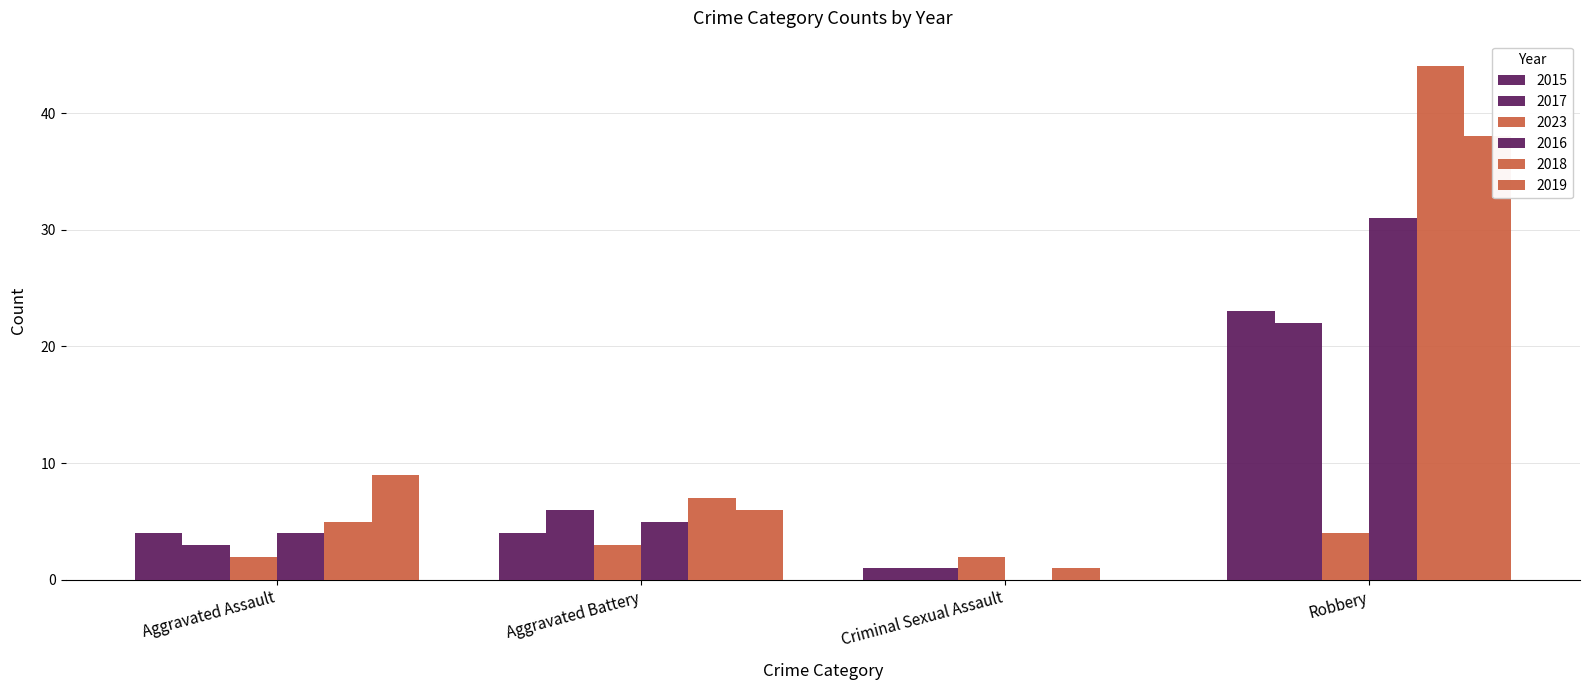

Reading left to right, what are all the values shown in this chart?

2015: Aggravated Assault=4	Aggravated Battery=4	Criminal Sexual Assault=1	Robbery=23
2017: Aggravated Assault=3	Aggravated Battery=6	Criminal Sexual Assault=1	Robbery=22
2023: Aggravated Assault=2	Aggravated Battery=3	Criminal Sexual Assault=2	Robbery=4
2016: Aggravated Assault=4	Aggravated Battery=5	Criminal Sexual Assault=0	Robbery=31
2018: Aggravated Assault=5	Aggravated Battery=7	Criminal Sexual Assault=1	Robbery=44
2019: Aggravated Assault=9	Aggravated Battery=6	Criminal Sexual Assault=0	Robbery=38